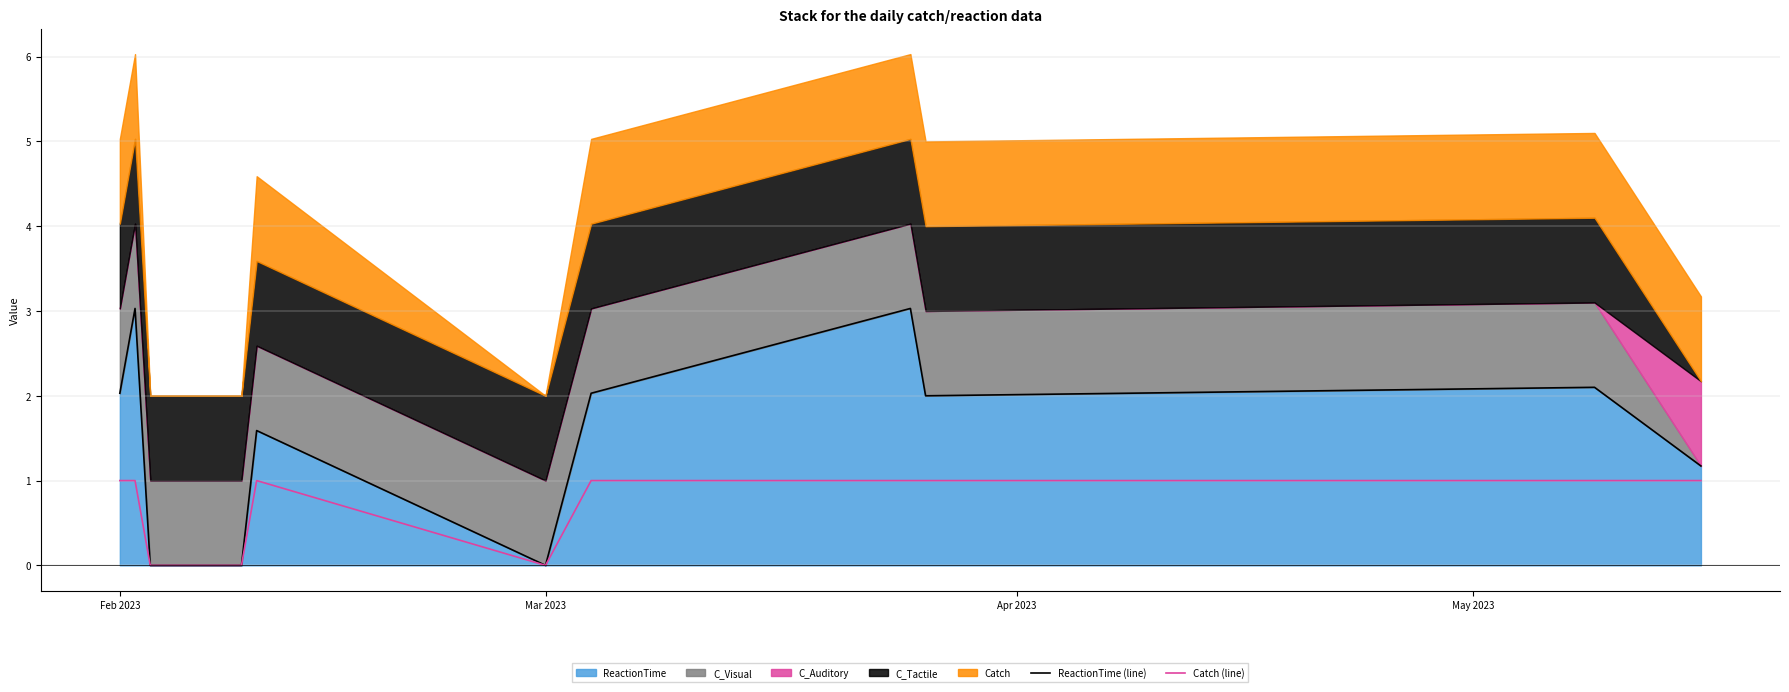

At how many categories does at least one series exceed 1?

8